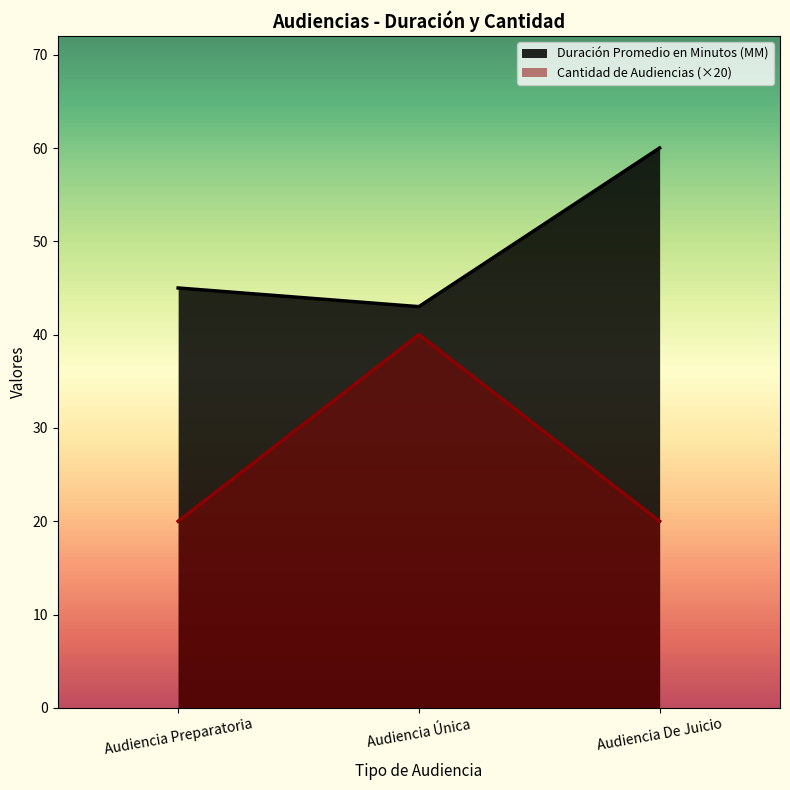

Where is Duración Promedio en Minutos (MM) nearest to the value 51?

Audiencia Preparatoria